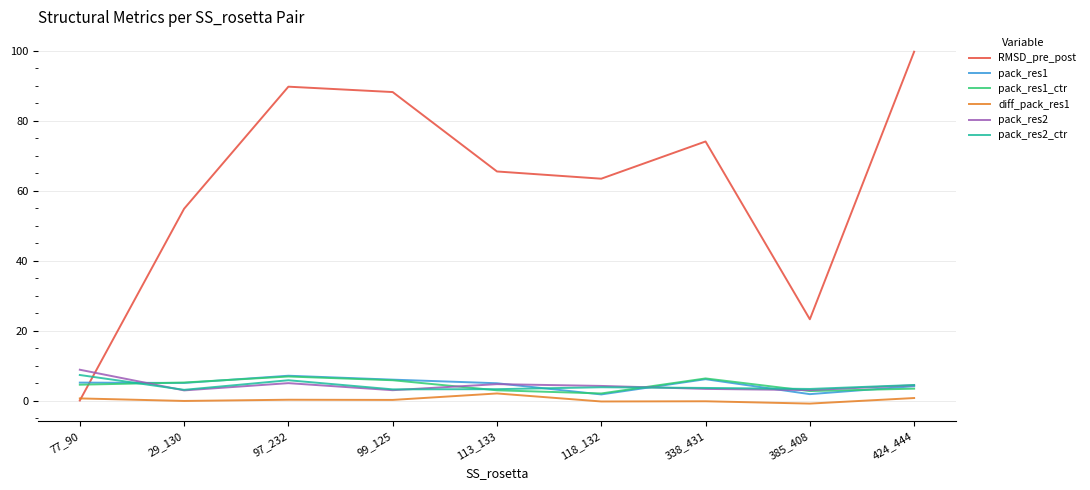

Is it true that diff_pack_res1 equals 2.0 at 113_133?

True